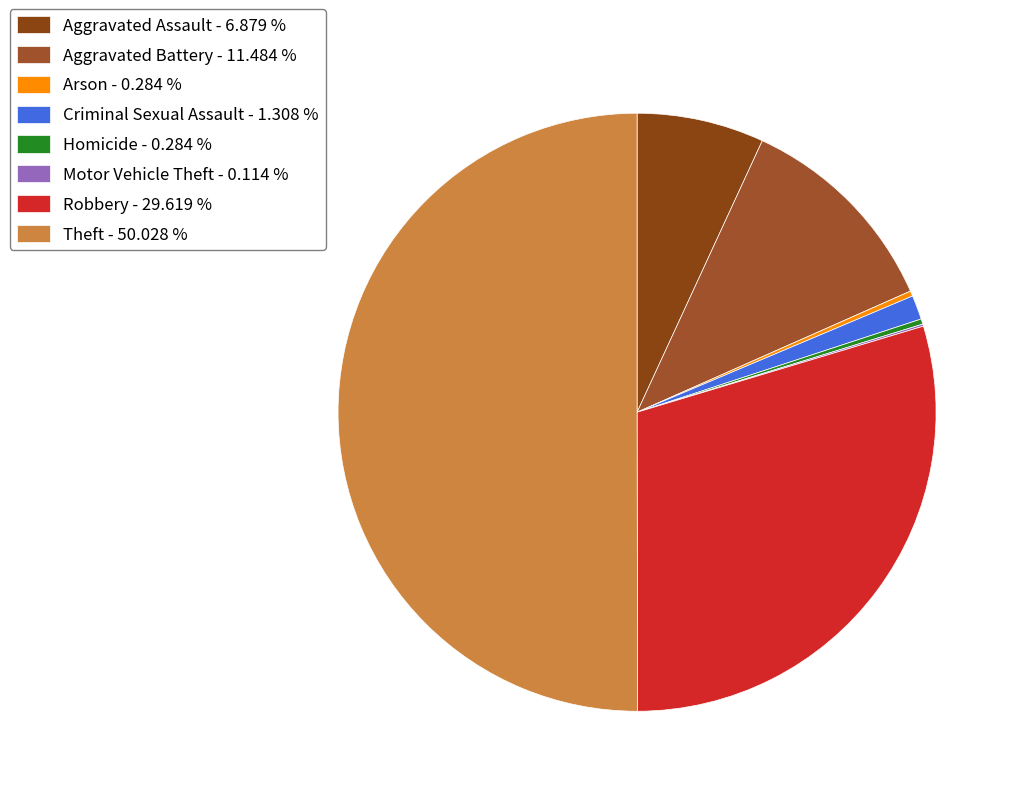

To the nearest percent, what is the average slice percentage?

12%